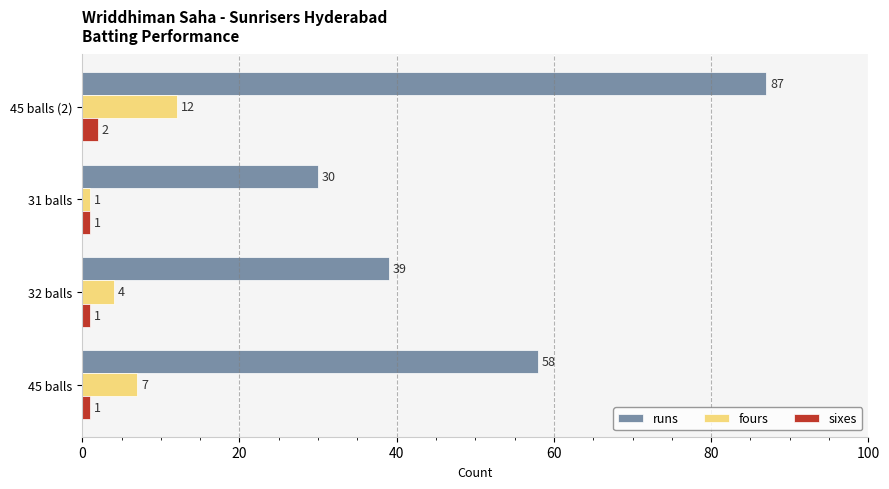

Which series changed the most between 32 balls and 45 balls (2)?

runs